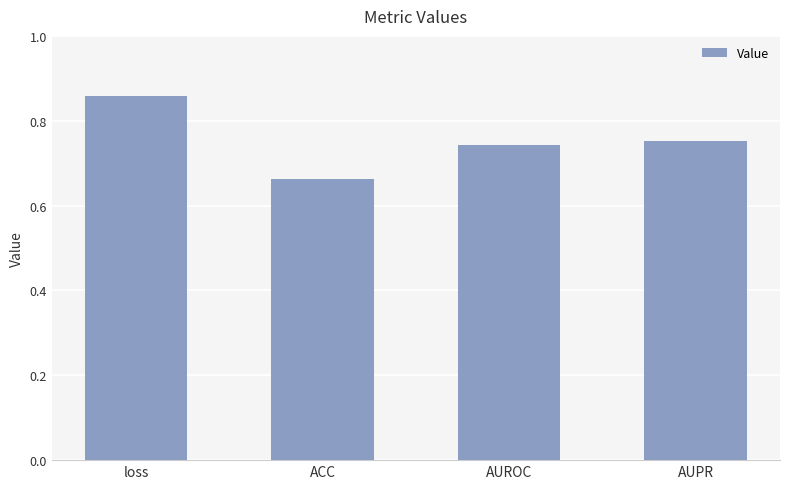

Are the bars grouped side by side (vs. stacked)?

No